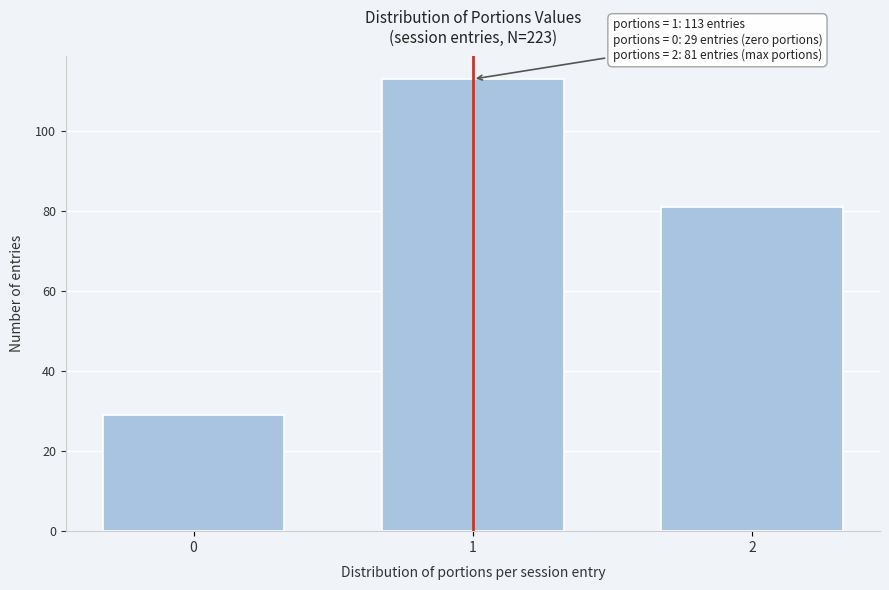

Reading left to right, extract all data points from this chart.

29	113	81